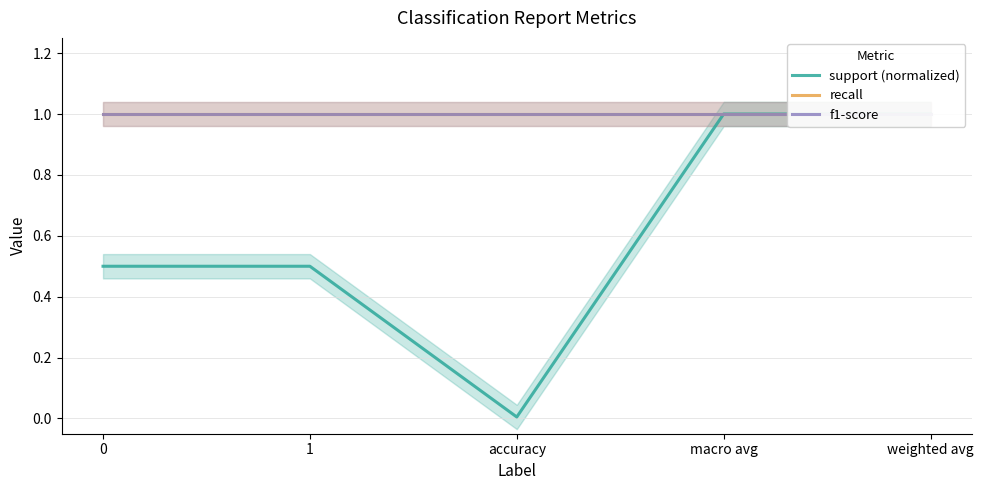

What are all the series names shown in the legend?

support (normalized), recall, f1-score